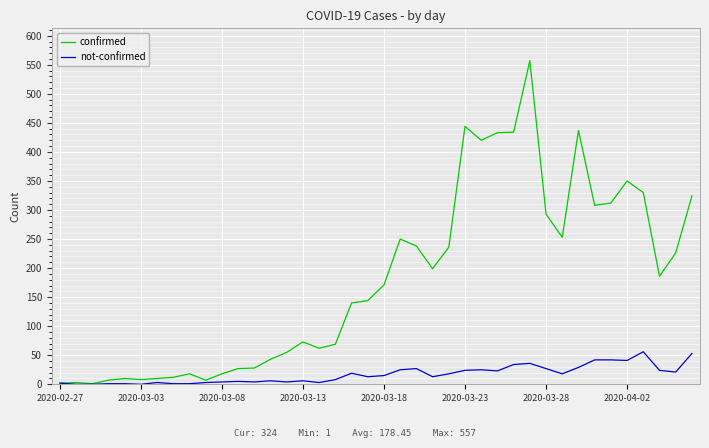

List the series in order of their peak value, lowest first.

not-confirmed, confirmed